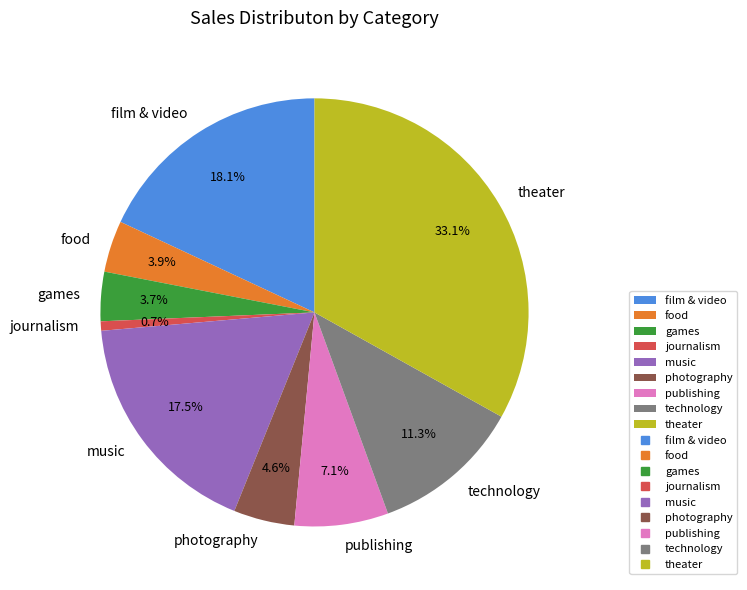

Combined, what portion of the pie is journalism and theater?

33.8%